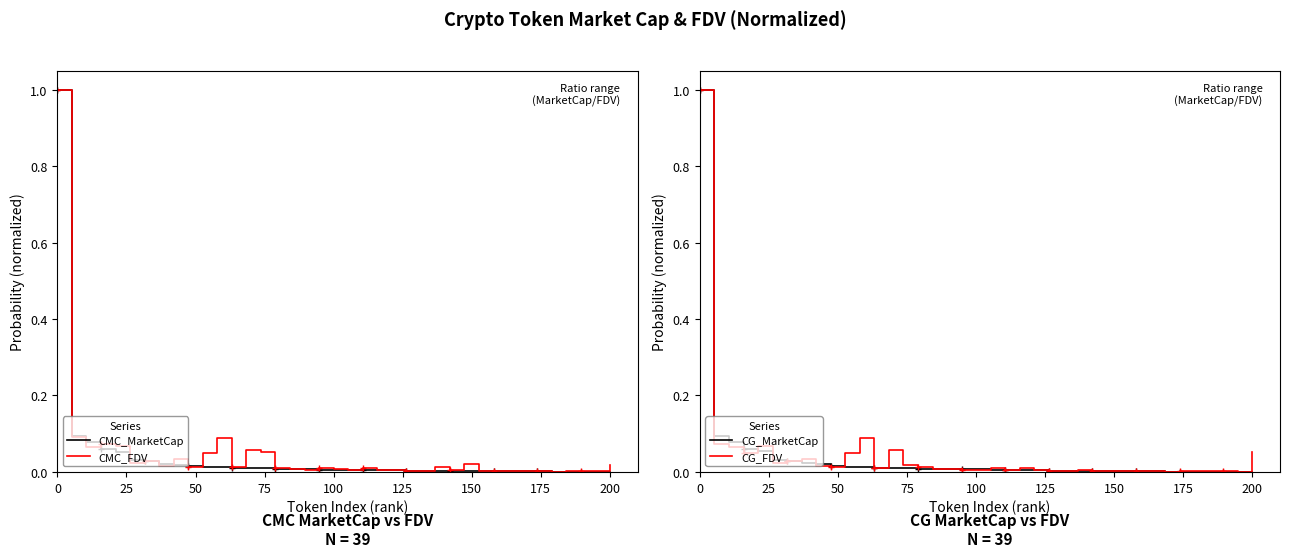

The value of CG_MarketCap at 25 is 0.1. True or false?

False